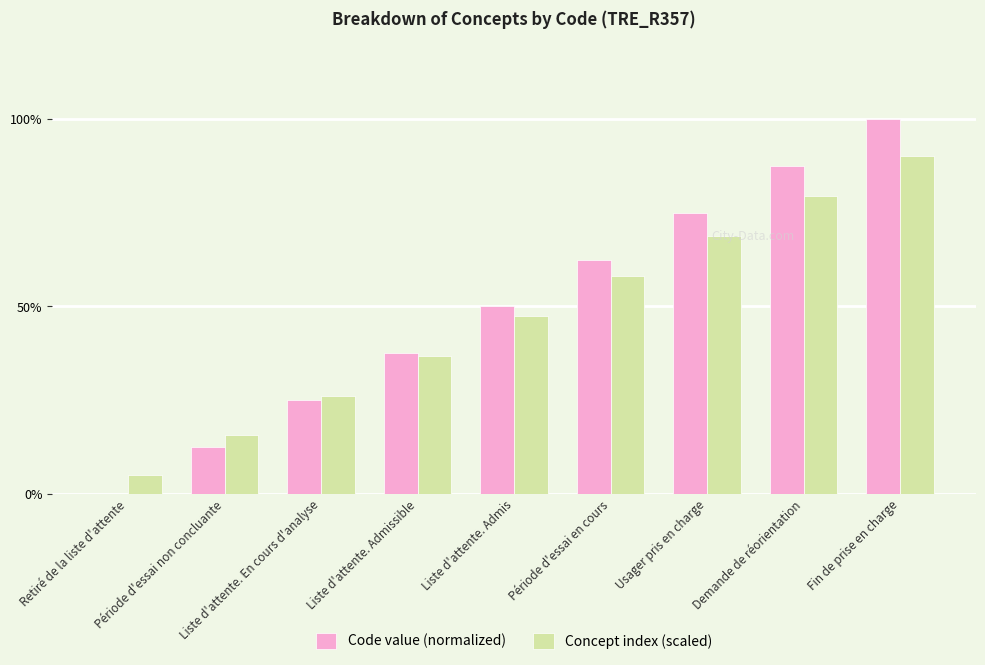

Which category has the highest value in the Code value (normalized) series?

Fin de prise en charge